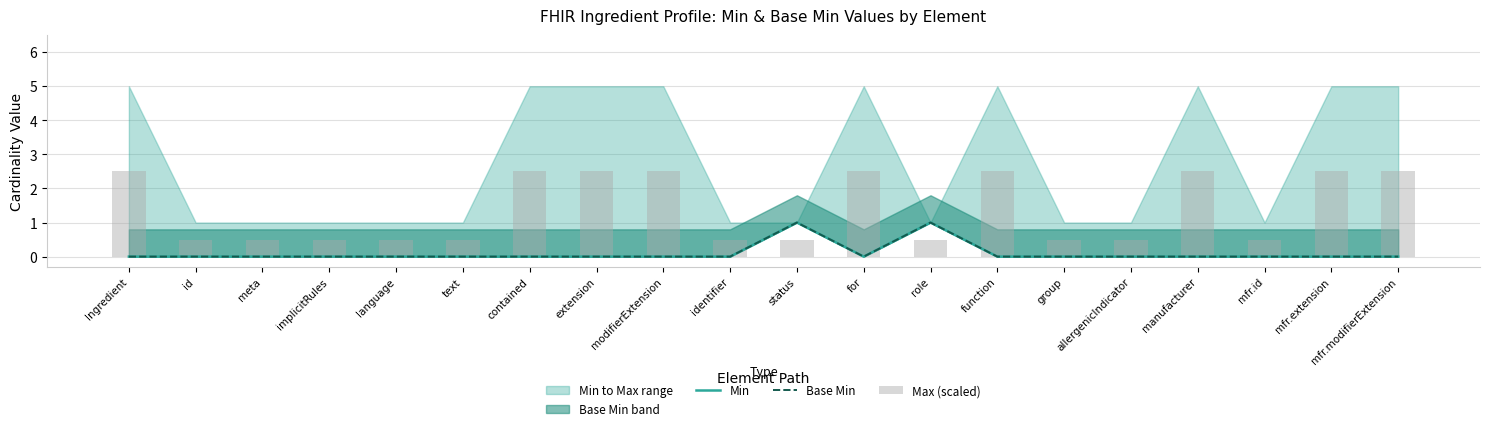

Reading left to right, what are all the values shown in this chart?

Min: Ingredient=0.0	id=0.0	meta=0.0	implicitRules=0.0	language=0.0	text=0.0	contained=0.0	extension=0.0	modifierExtension=0.0	identifier=0.0	status=1.0	for=0.0	role=1.0	function=0.0	group=0.0	allergenicIndicator=0.0	manufacturer=0.0	mfr.id=0.0	mfr.extension=0.0	mfr.modifierExtension=0.0
Base Min: Ingredient=0.0	id=0.0	meta=0.0	implicitRules=0.0	language=0.0	text=0.0	contained=0.0	extension=0.0	modifierExtension=0.0	identifier=0.0	status=1.0	for=0.0	role=1.0	function=0.0	group=0.0	allergenicIndicator=0.0	manufacturer=0.0	mfr.id=0.0	mfr.extension=0.0	mfr.modifierExtension=0.0
Max (scaled): Ingredient=2.5	id=0.5	meta=0.5	implicitRules=0.5	language=0.5	text=0.5	contained=2.5	extension=2.5	modifierExtension=2.5	identifier=0.5	status=0.5	for=2.5	role=0.5	function=2.5	group=0.5	allergenicIndicator=0.5	manufacturer=2.5	mfr.id=0.5	mfr.extension=2.5	mfr.modifierExtension=2.5